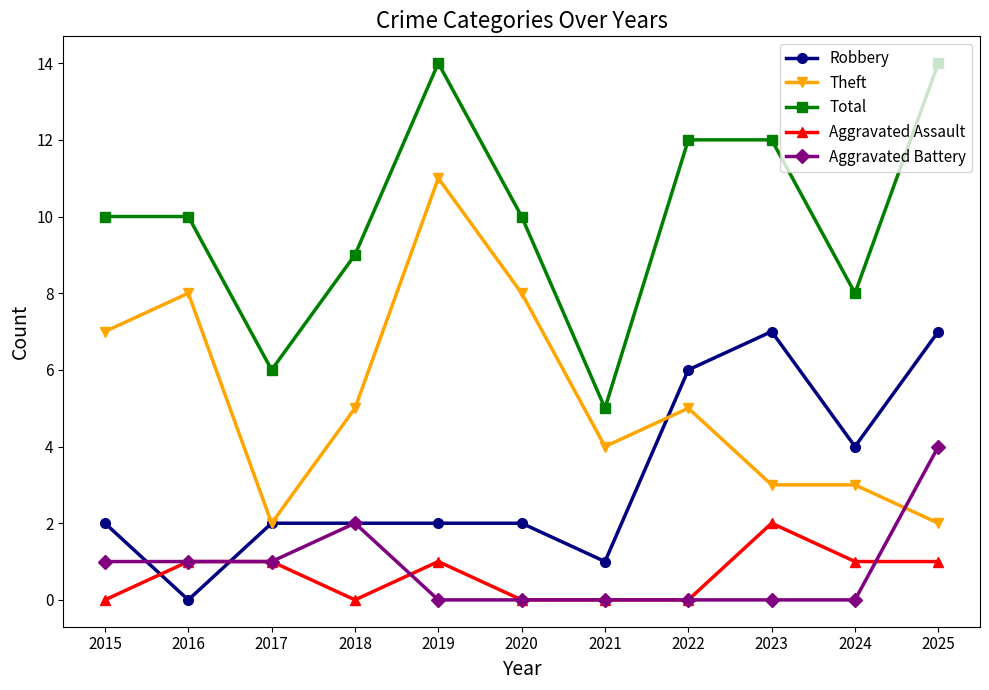

True or false: Aggravated Battery has a value of 2 at 2017.

False